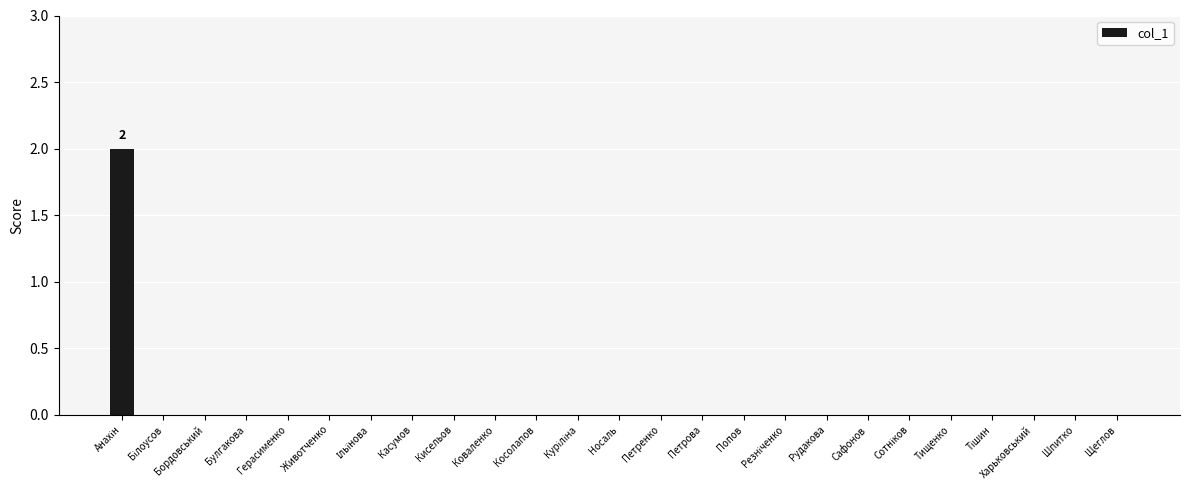

True or false: the data shows -1 at Касумов.

False